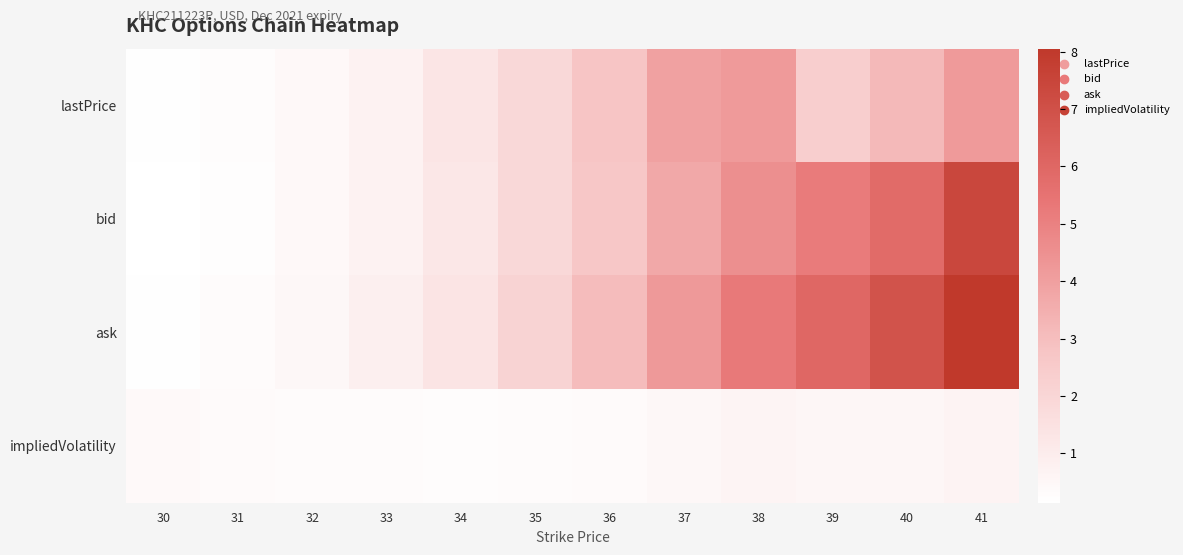

At which category is the sum across all series the highest?

41